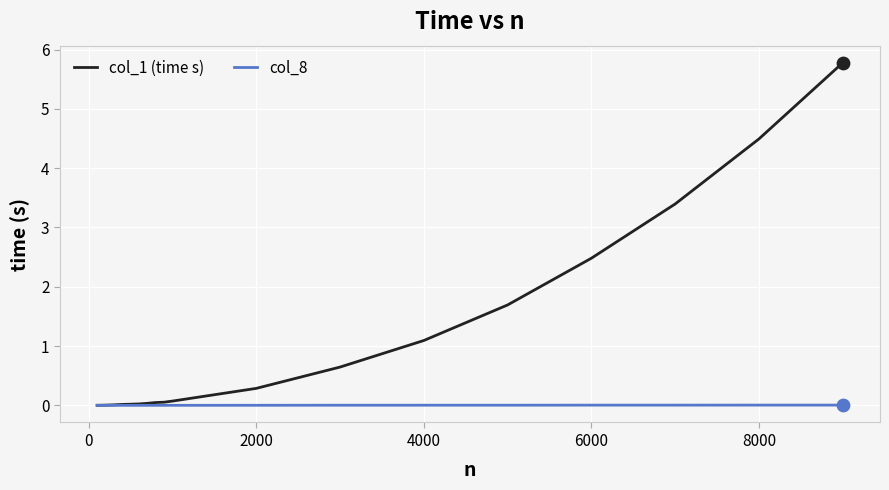

Which series has the largest total across all categories?

col_1 (time s)